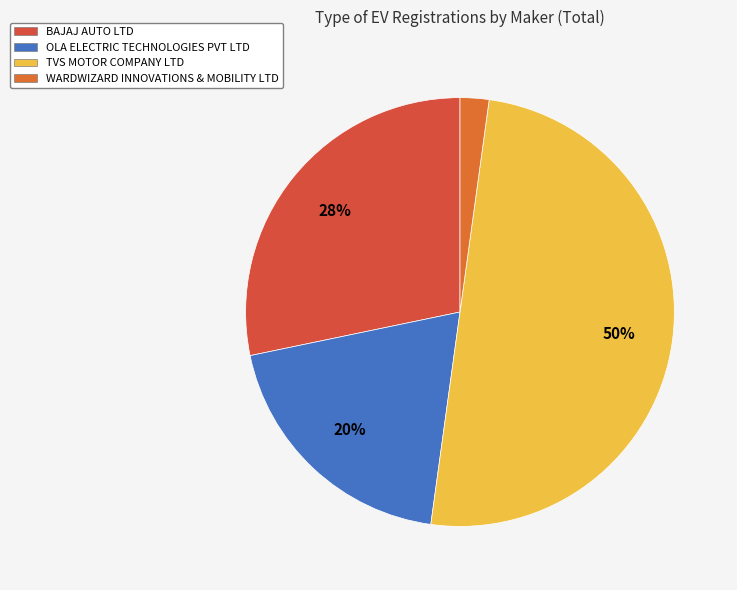

Combined, do OLA ELECTRIC TECHNOLOGIES PVT LTD and WARDWIZARD INNOVATIONS & MOBILITY LTD account for over 50%?

No